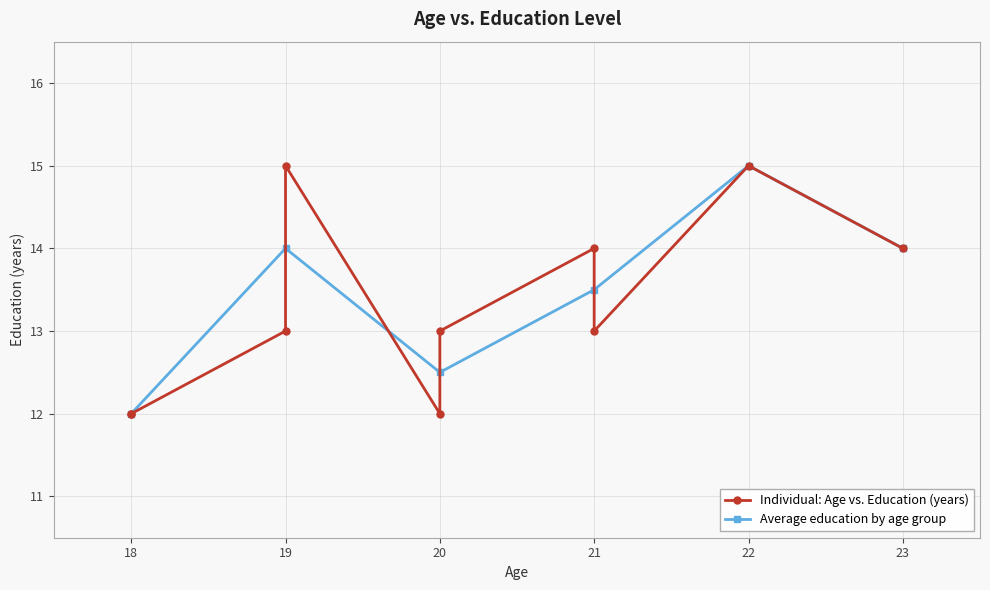

How many points are lower than both their immediate neighbors (excluding endpoints)?

2